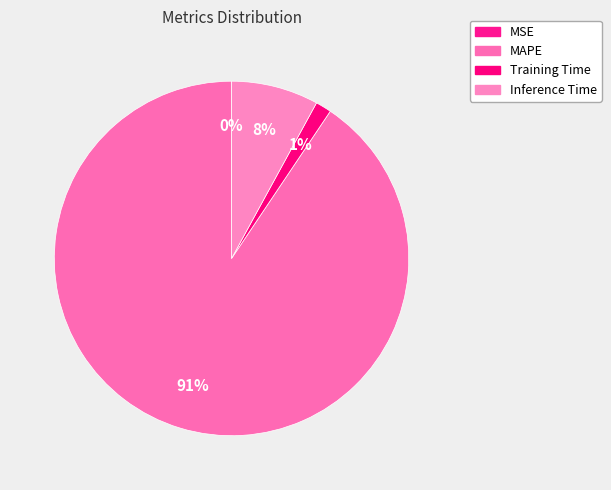

Rank the categories by value from lowest to highest.

MSE, Training Time, Inference Time, MAPE